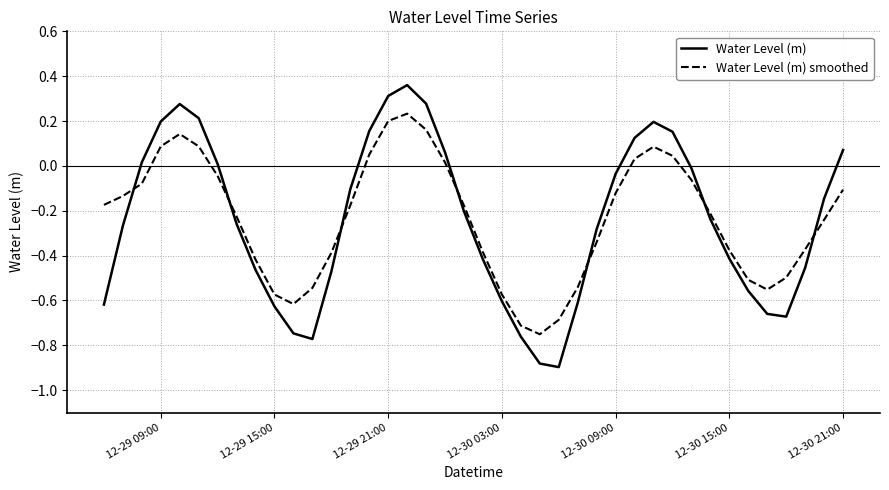

Which series ends up on top after the final intersection of Water Level (m) and Water Level (m) smoothed?

Water Level (m)